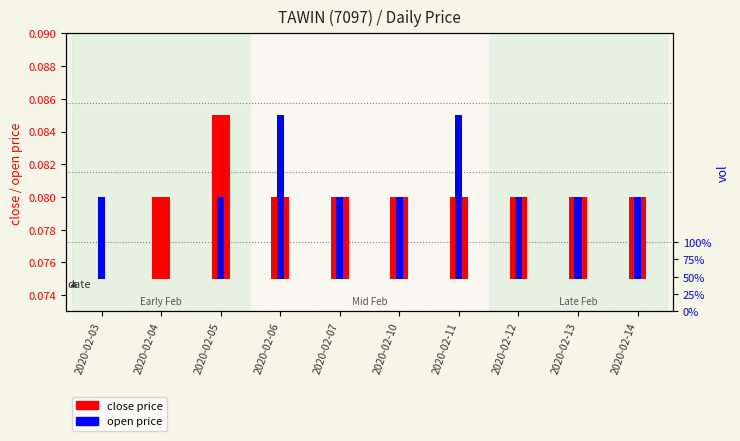

How many open values are between 0 and 1?

10